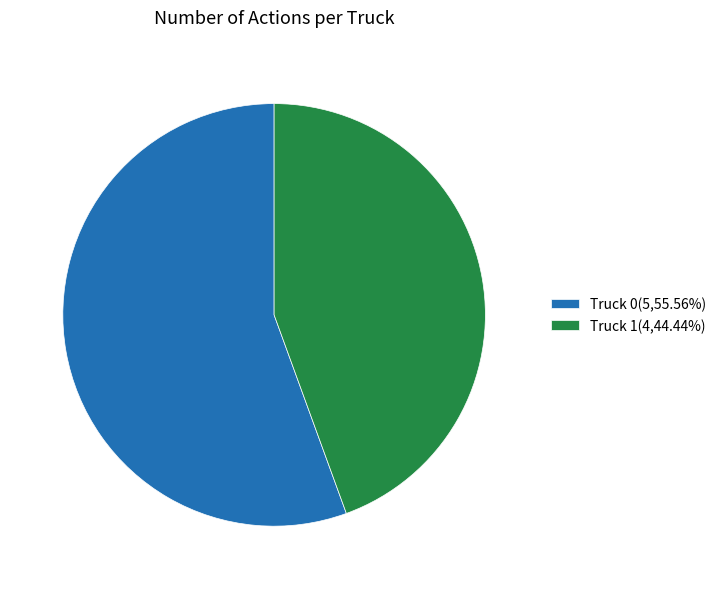

Combined, do Truck 0(5,55.56%) and Truck 1(4,44.44%) account for over 50%?

Yes